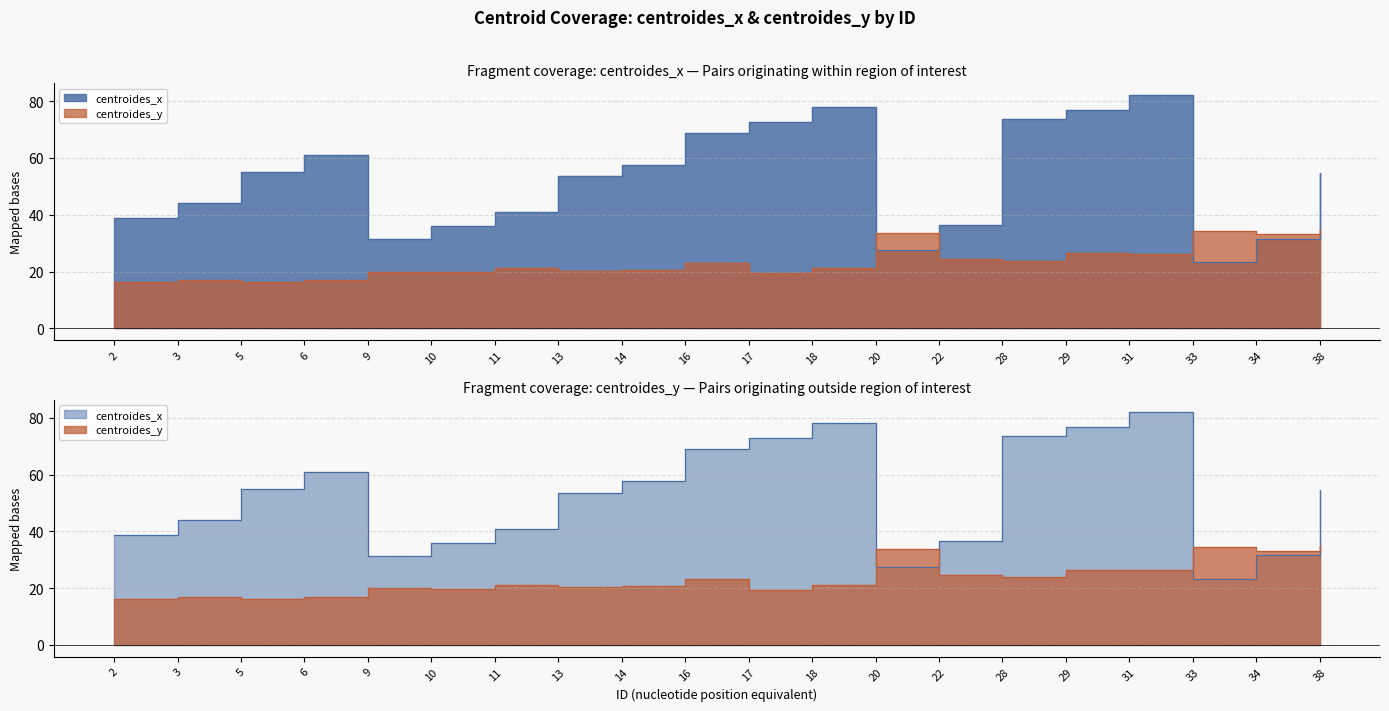

What is the difference between the highest and lowest values at 3?

27.0